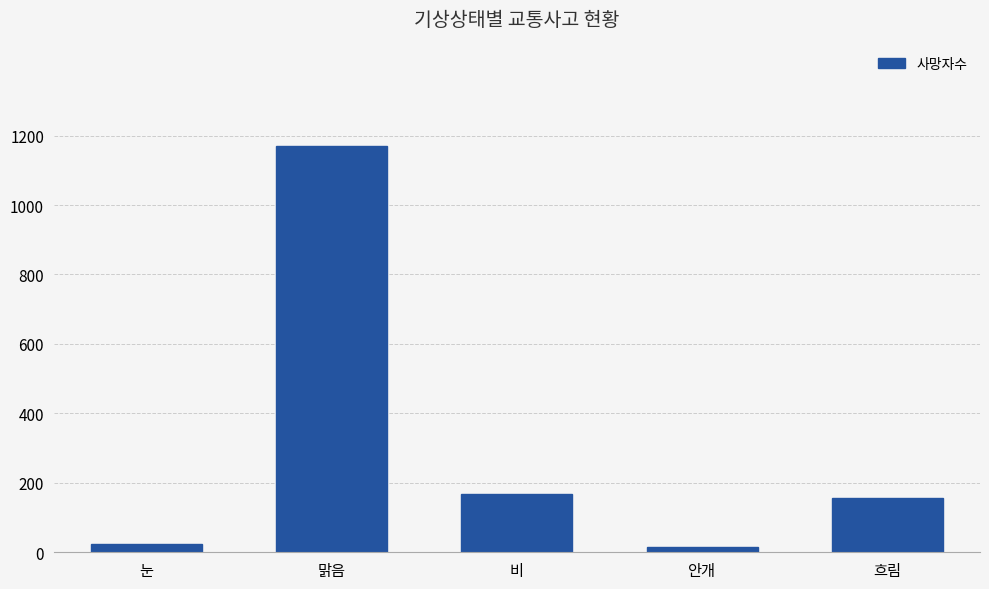

The value at 맑음 is 631. True or false?

False